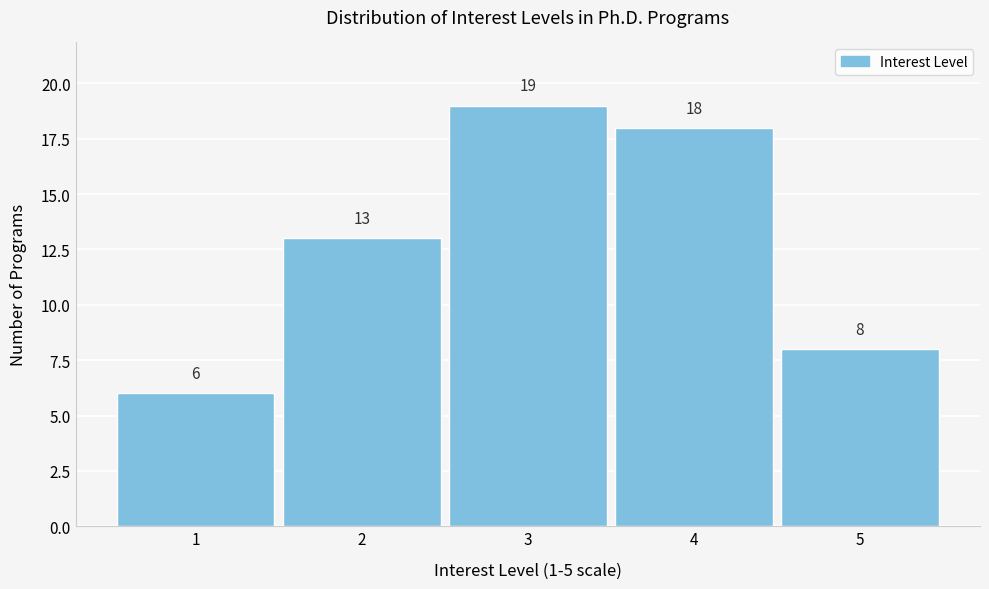

Reading right to left, list all the values displayed in this chart.

5=8	4=18	3=19	2=13	1=6